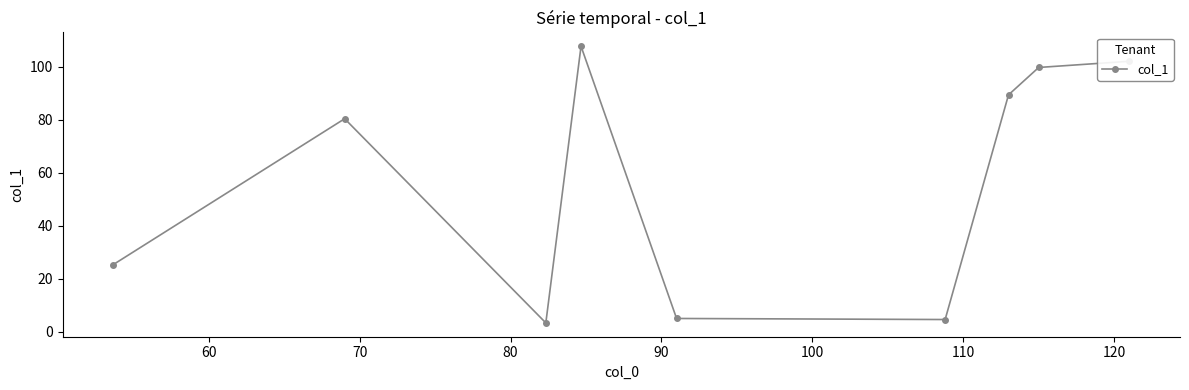

How many interior local valleys (lower than both neighbors) does the data have?

2